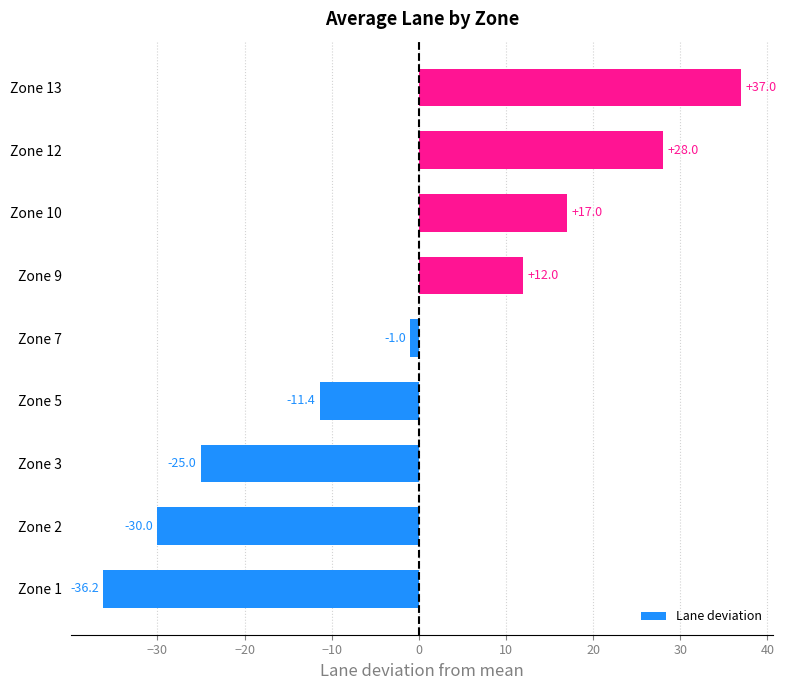

List the labels in order of value, largest first.

Zone 13, Zone 12, Zone 10, Zone 9, Zone 7, Zone 5, Zone 3, Zone 2, Zone 1